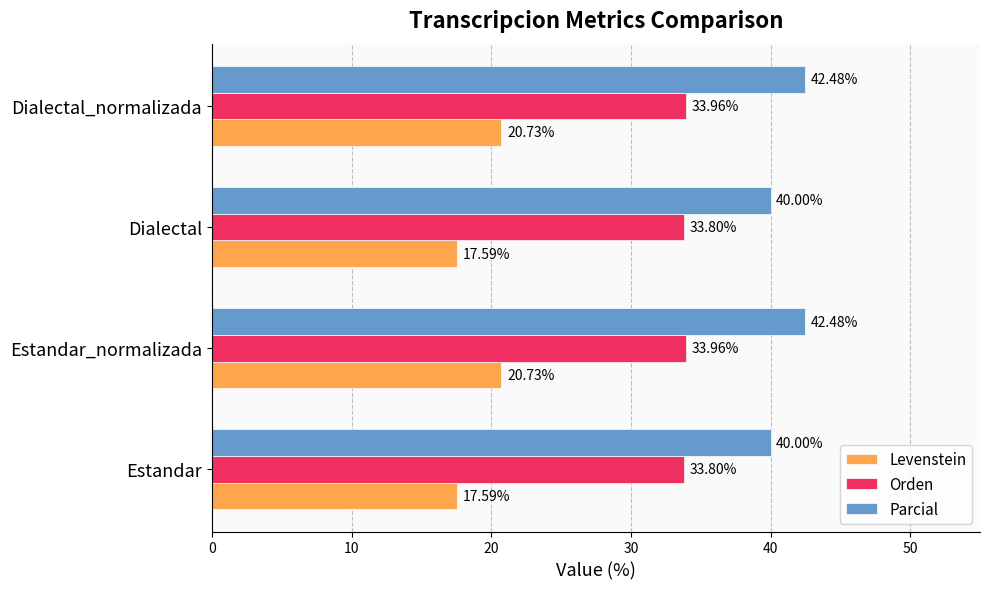

List the series in order of their overall mean, highest first.

Parcial, Orden, Levenstein